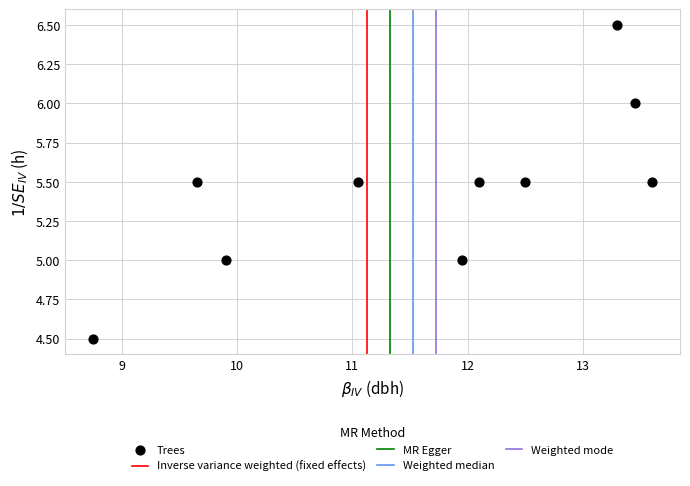

What is the average Y value?

5.5